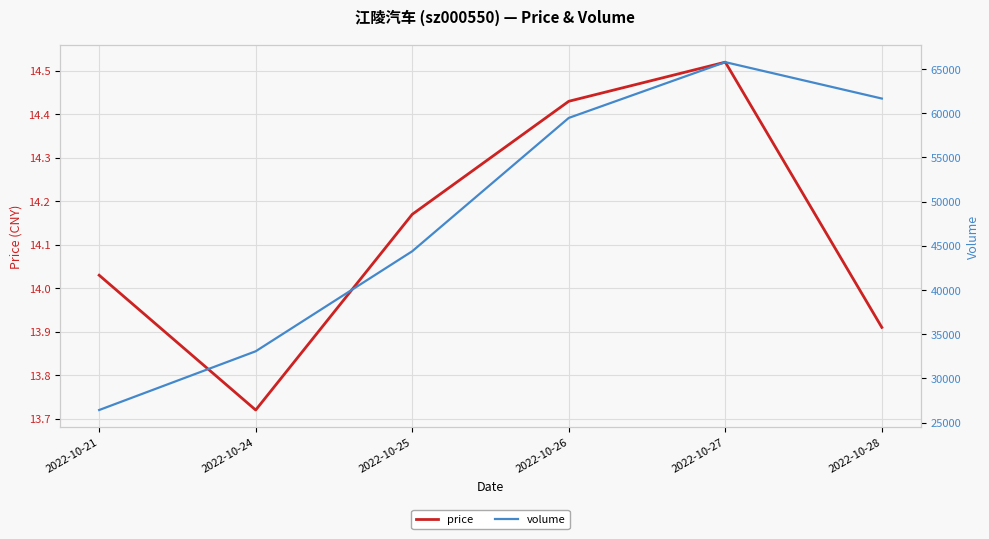

Reading left to right, extract all data points from this chart.

price: 14.0	13.7	14.2	14.4	14.5	13.9
volume: 26431.0	33077.0	44392.0	59476.0	65785.0	61668.0